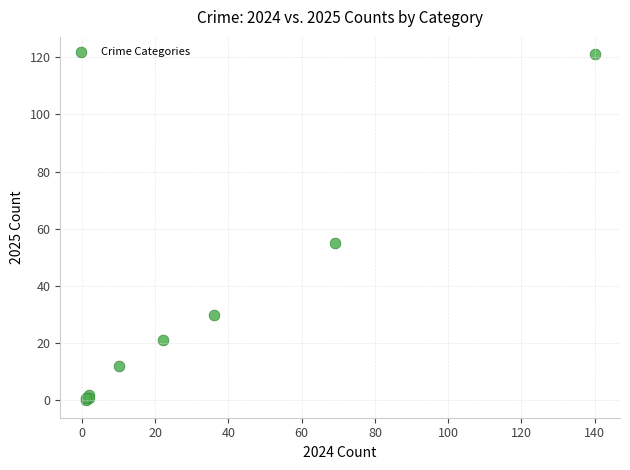

What Y value in the scatter plot is closest to 60?

55